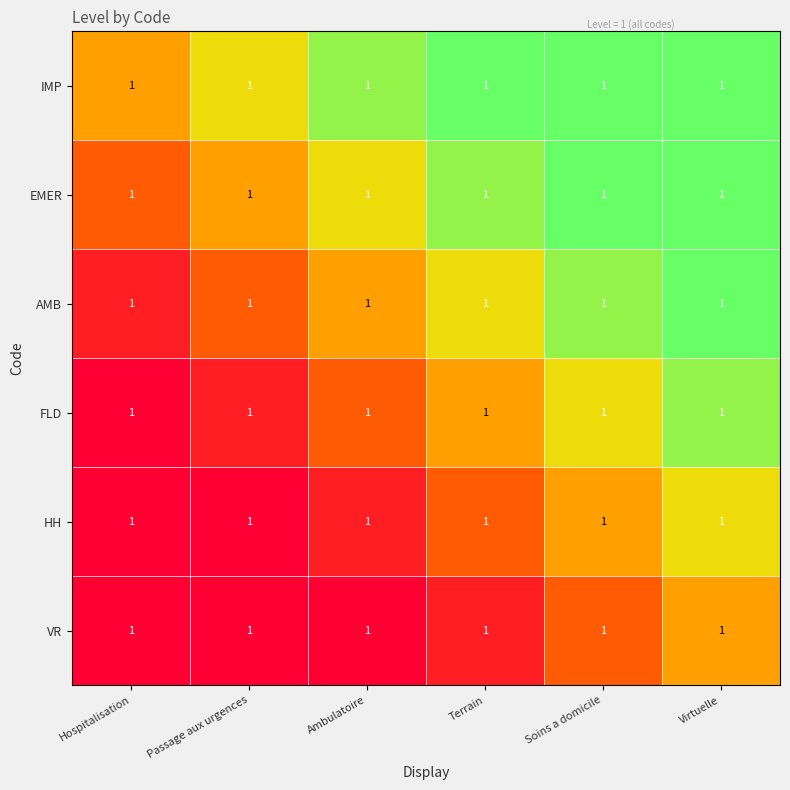

How many series are shown in this chart?

6